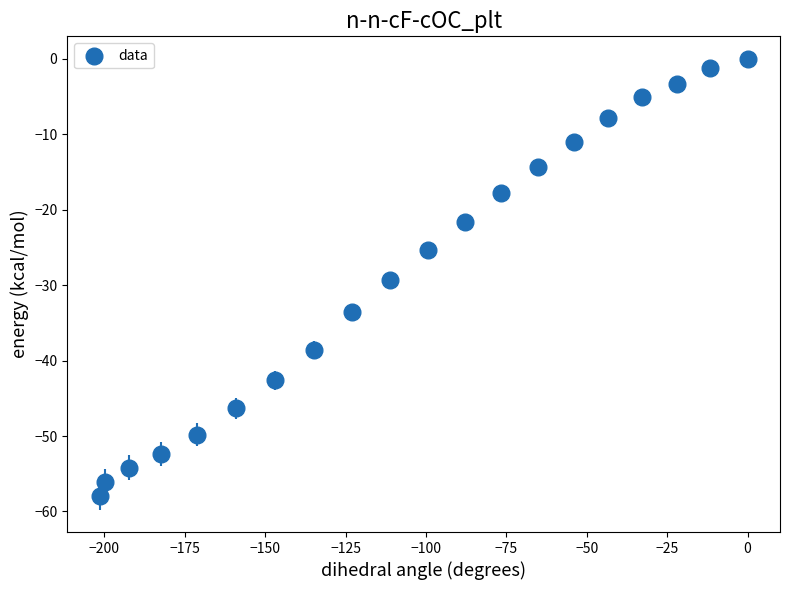

What is the range of Y values (max minus min)?

58.0